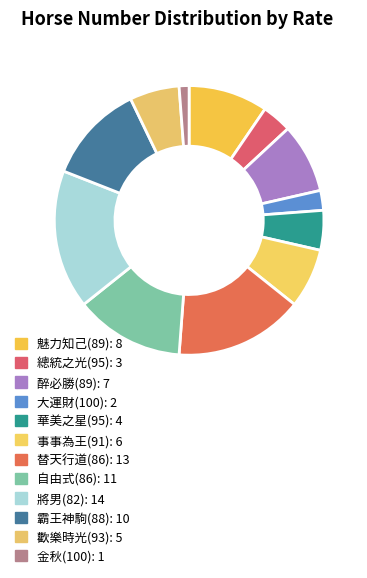

Is 醉必勝(89) the majority of the pie?

No